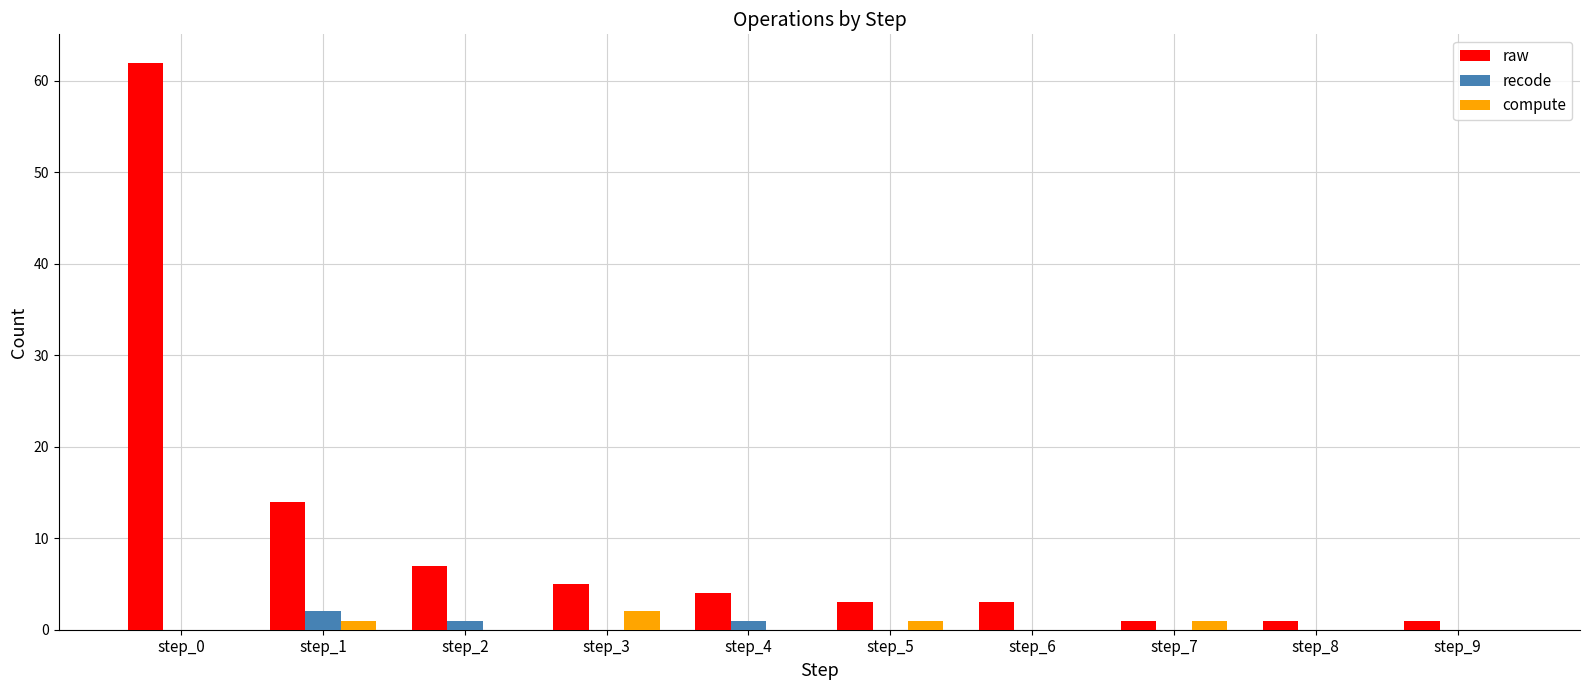

Is it true that compute equals 0 at step_6?

True